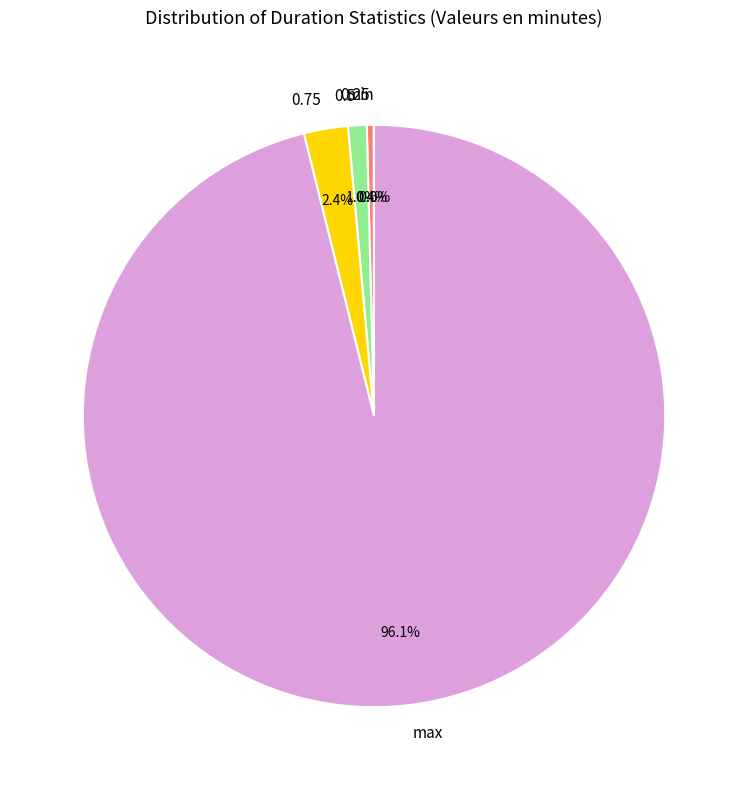

What percentage is the 0.5 slice, to the nearest percent?

1%